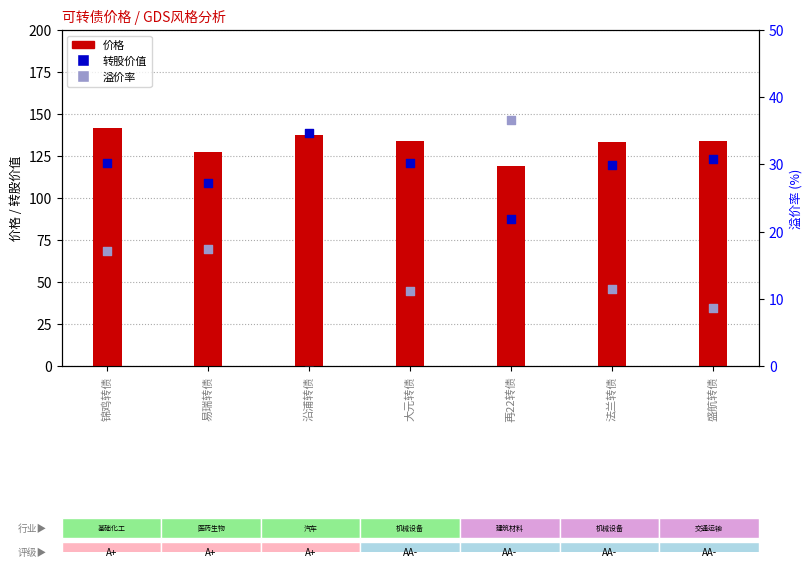

At which category is the sum across all series the highest?

锦鸡转债